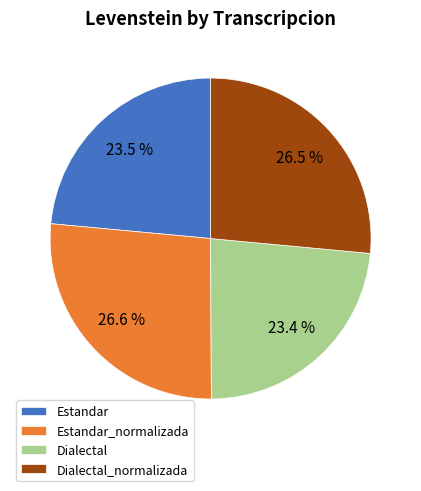

The Dialectal slice represents 23% of the pie. True or false?

True